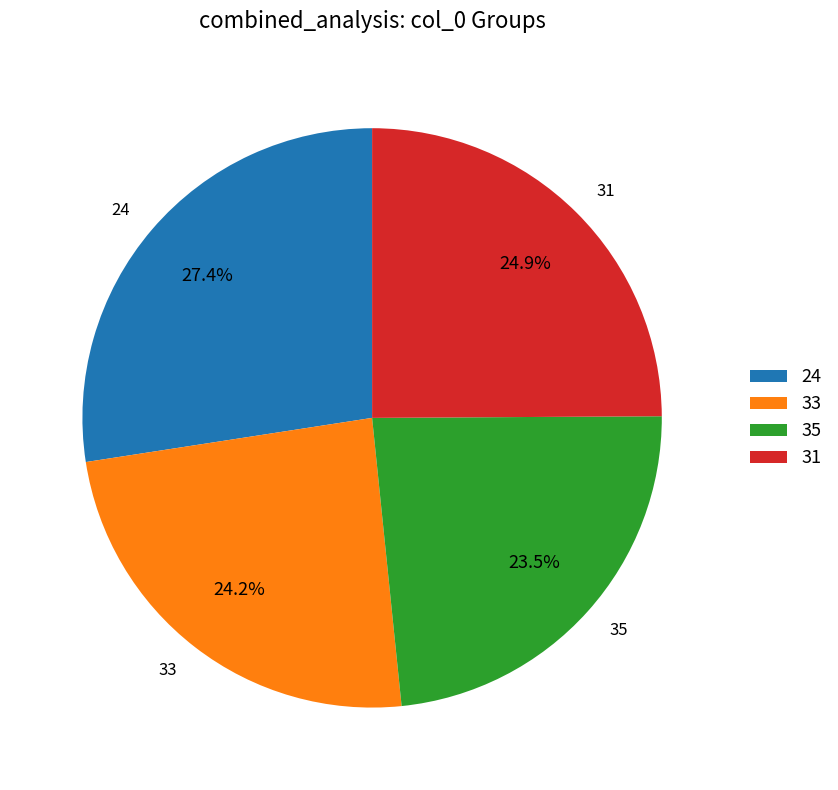

Between 35 and 33, which is larger?

33